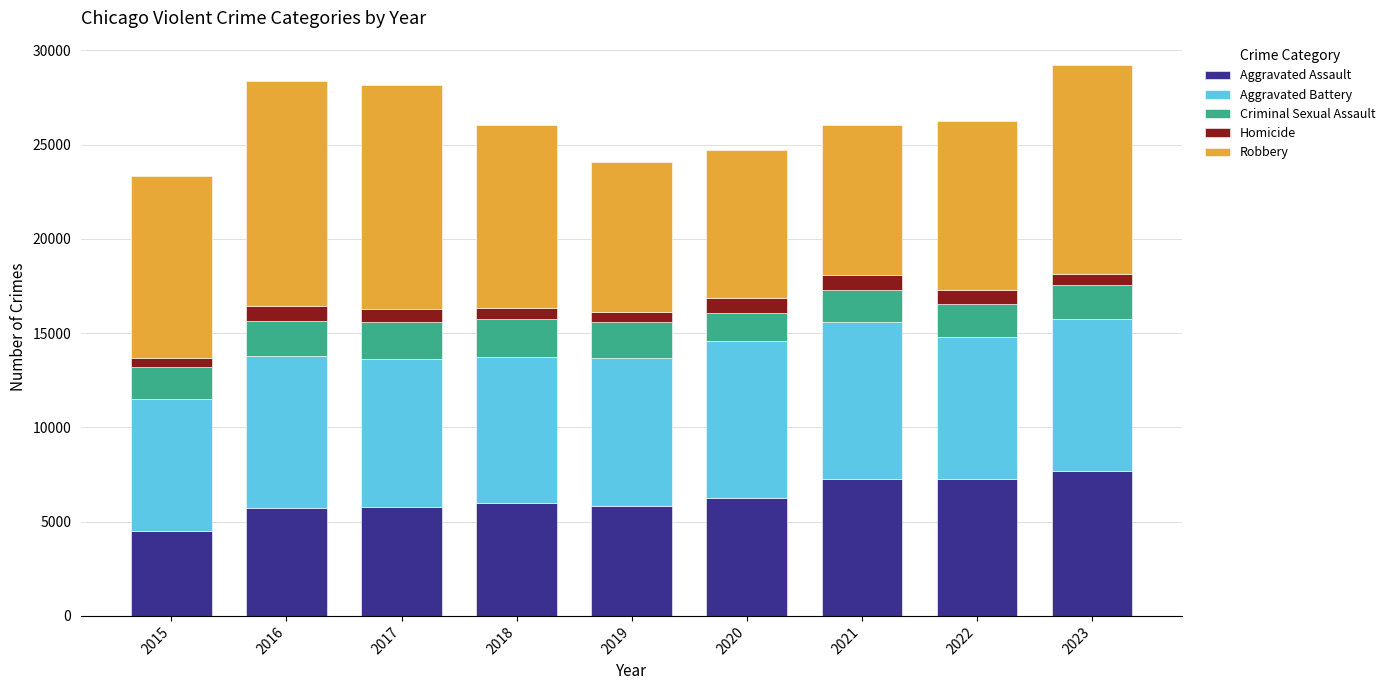

The Aggravated Assault series shows 2095 at 2017. True or false?

False